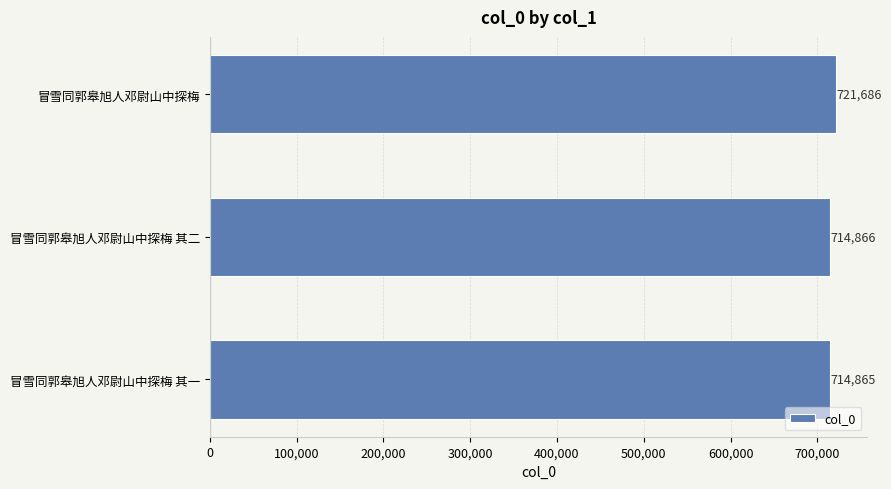

Reading bottom to top, what are all the values shown in this chart?

714865	714866	721686